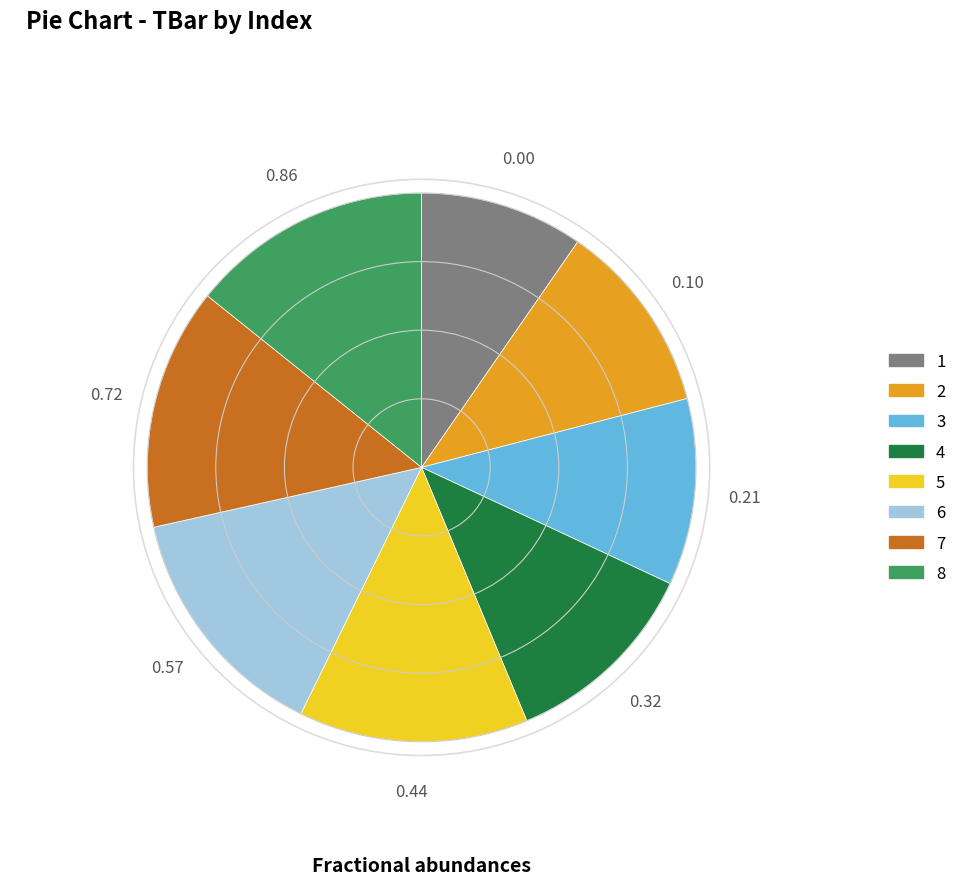

Is it true that 2 is 19% of the pie?

False